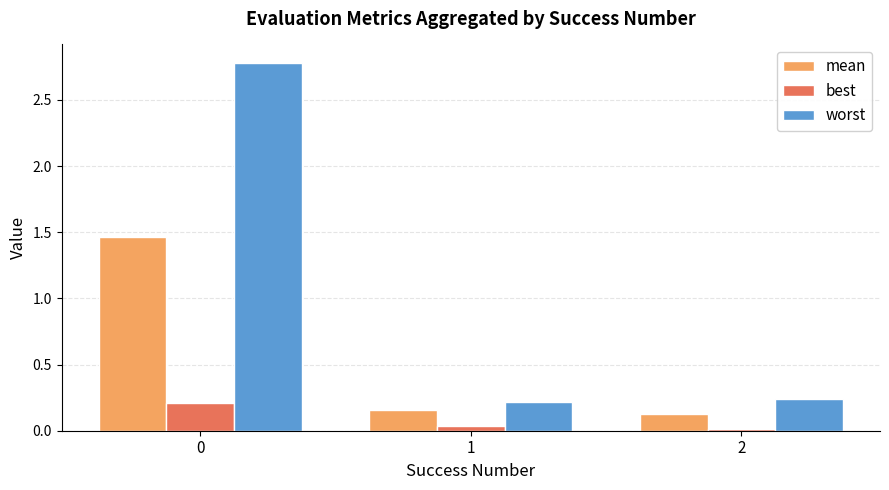

The value of worst at 0 is 1.7. True or false?

False